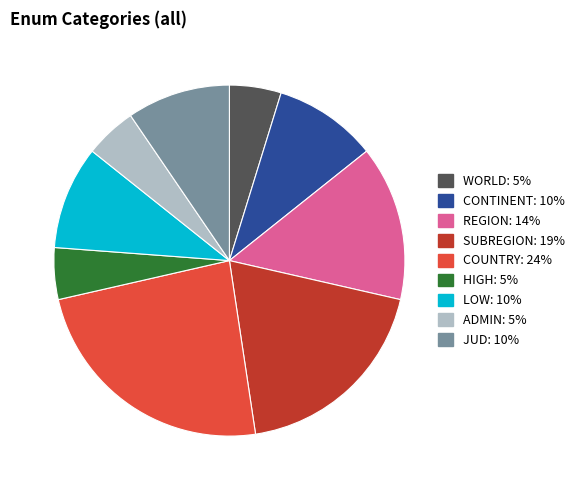

Do HIGH and REGION together represent more than half of the pie?

No